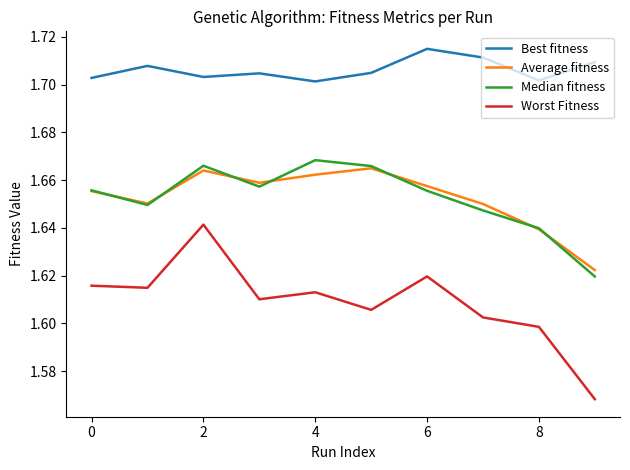

Which series has the largest range (max minus min)?

Worst Fitness